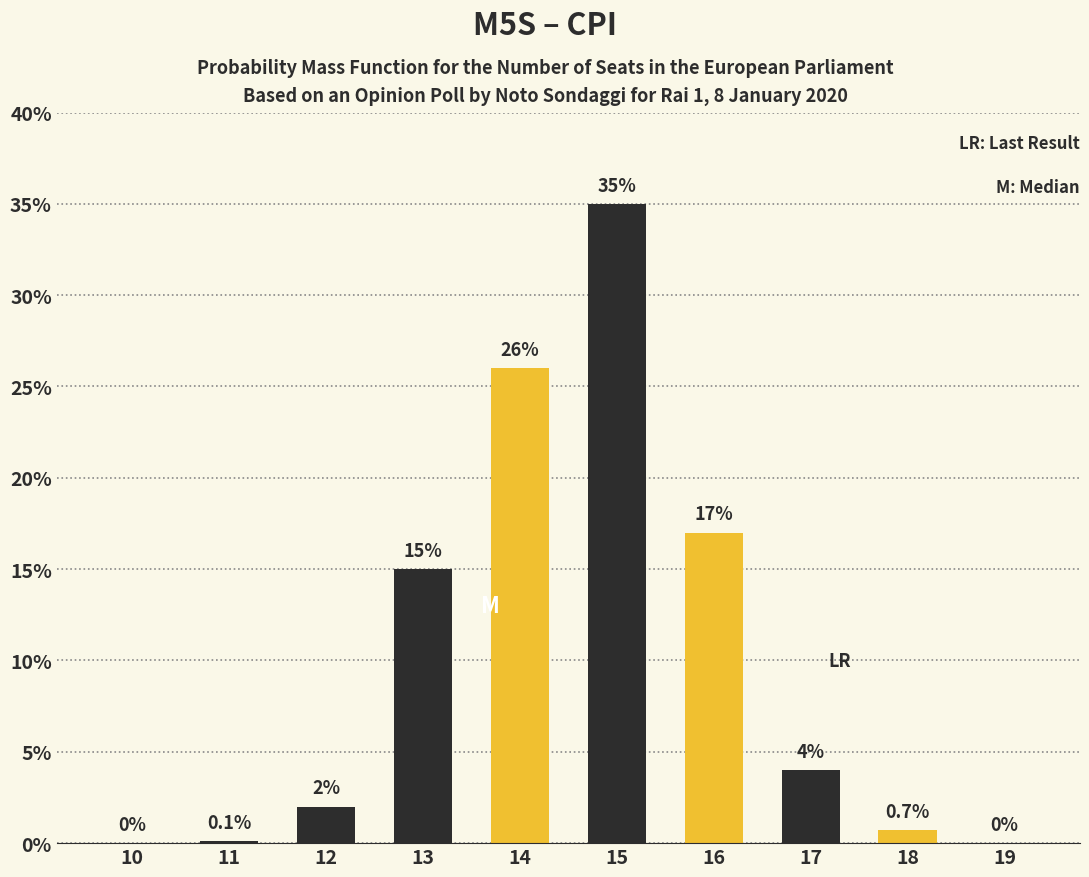

Read the value at 15.

35.0